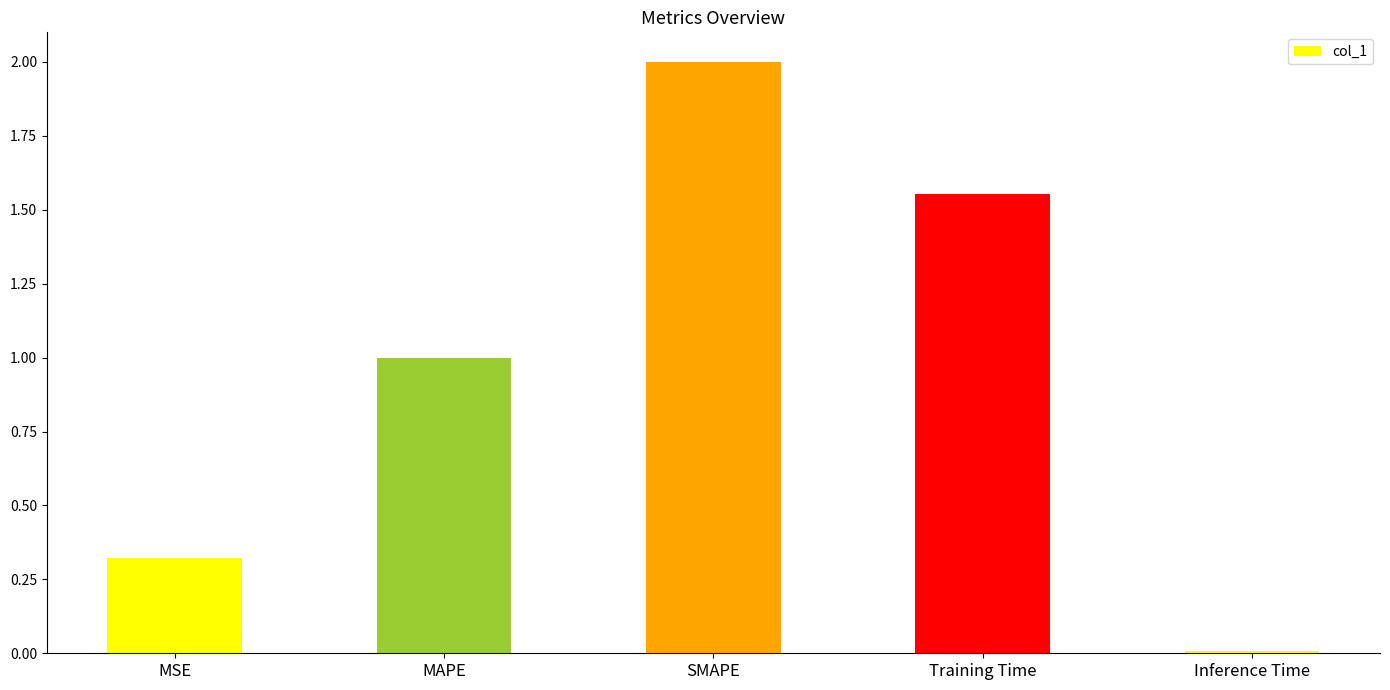

The value at SMAPE is 2.0. True or false?

True